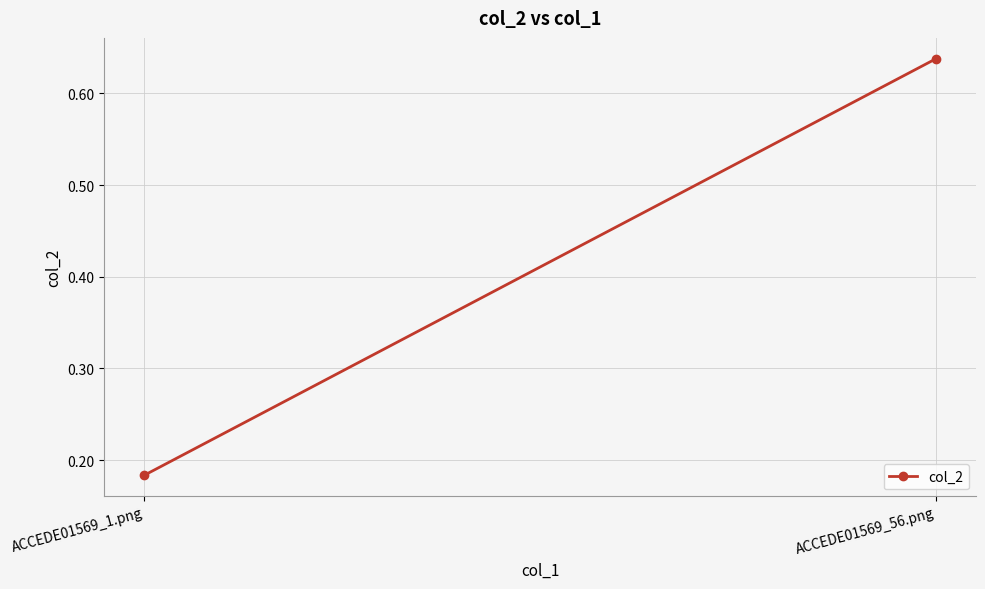

What is the difference between the maximum and minimum values?

0.5